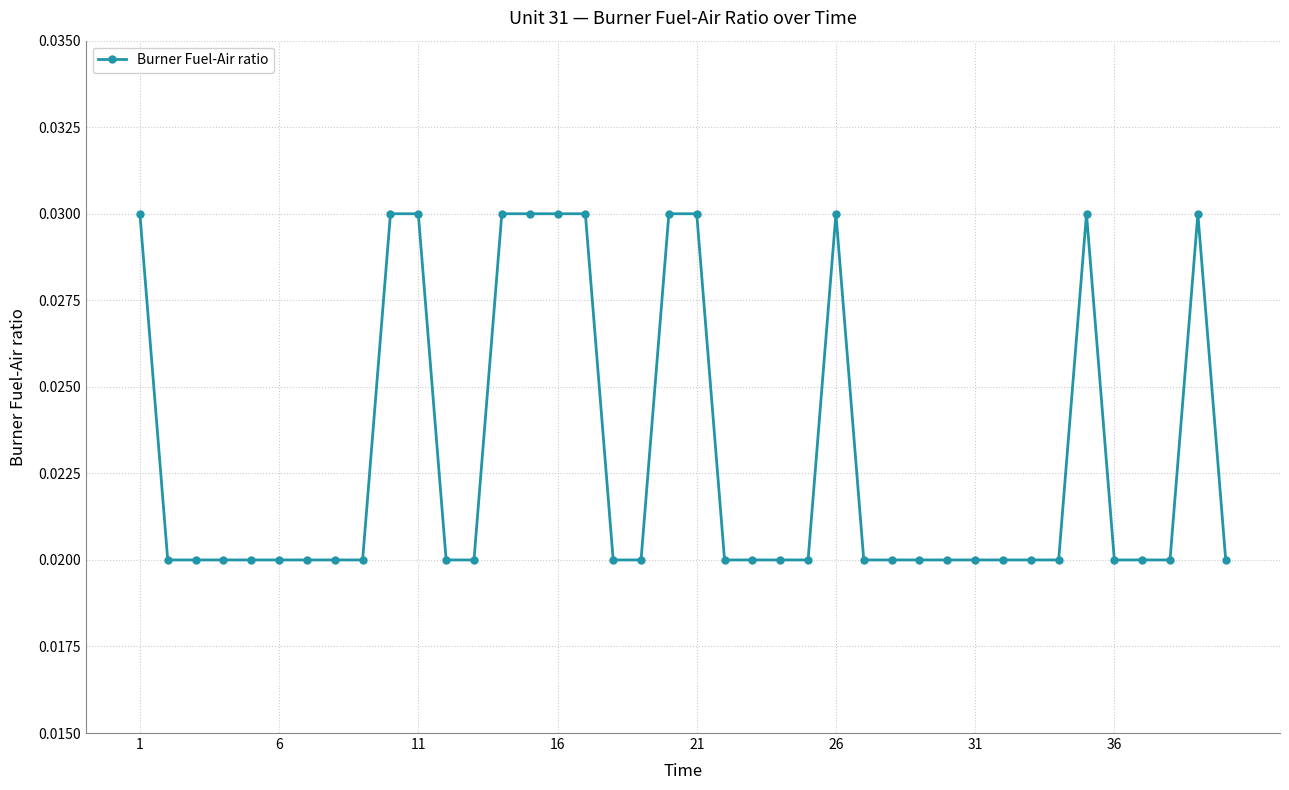

How many values are between 0 and 1?

40